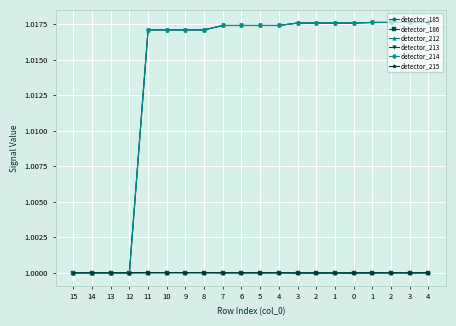

At how many categories does at least one series exceed 1?

20